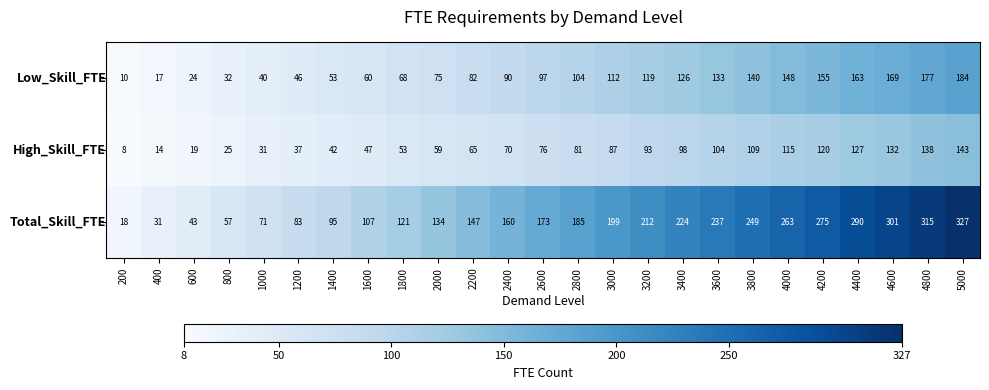

How many distinct data groups are displayed?

3